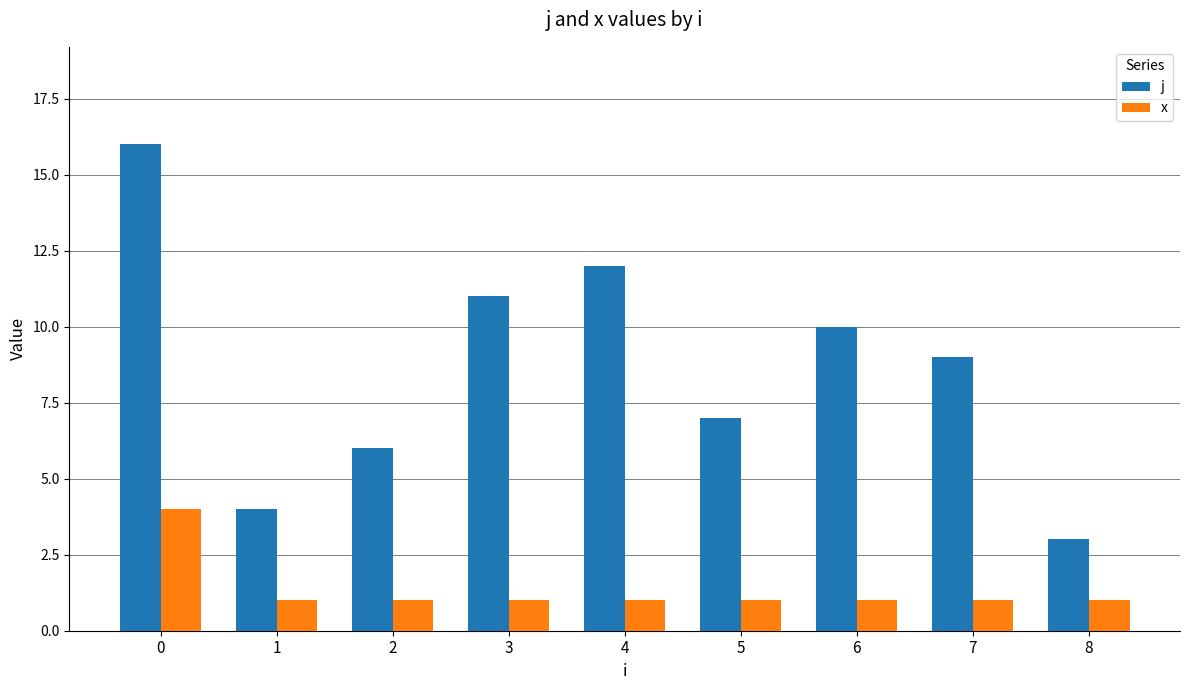

What is the difference between the maximum and minimum values in the x series?

3